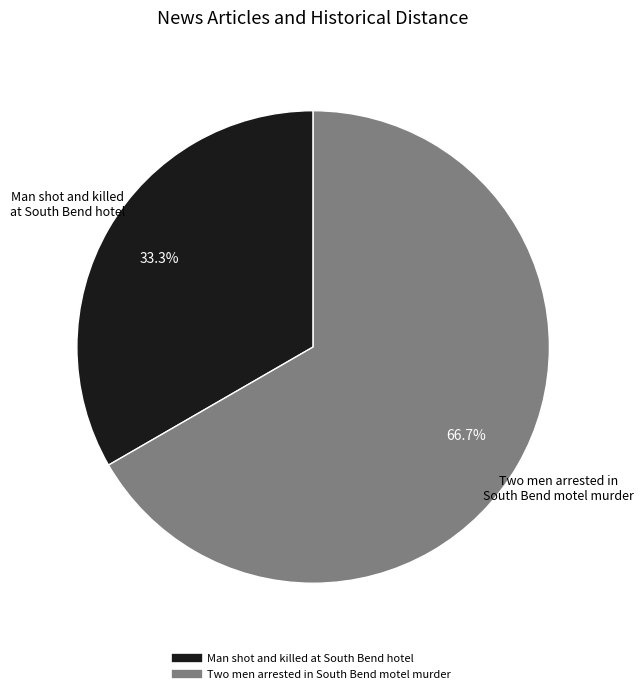

To the nearest percent, what portion does Two men arrested in South Bend motel murder represent?

67%